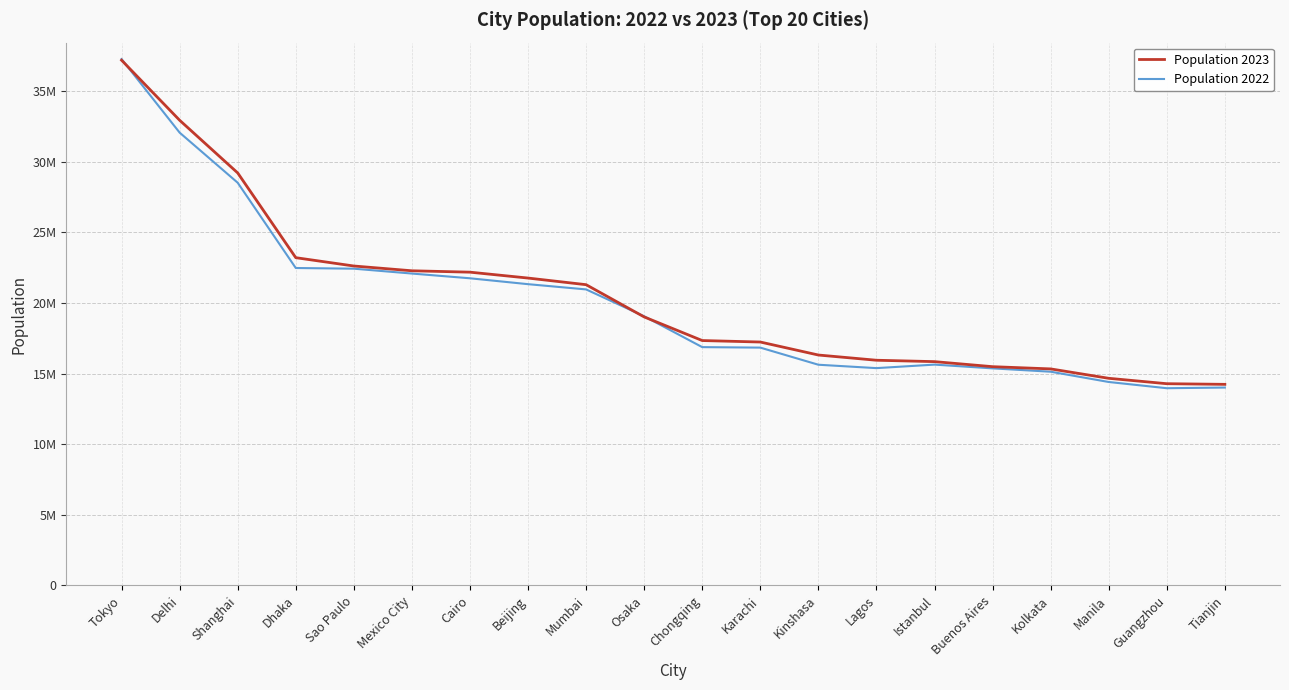

Which category has the lowest value in the Population 2023 series?

Tianjin